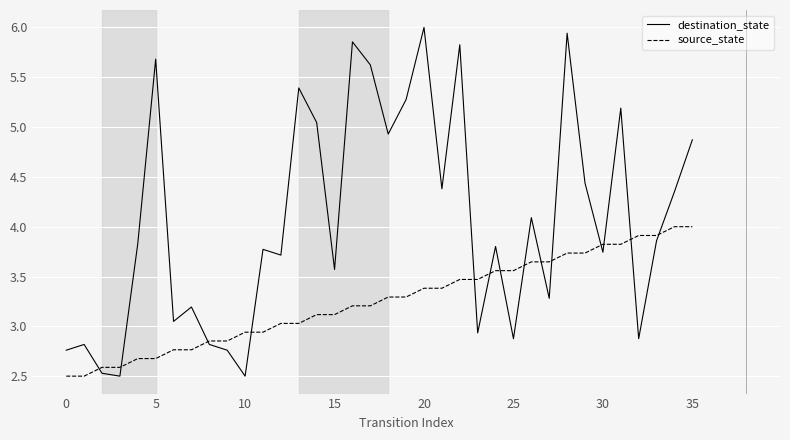

How many series are shown in this chart?

2